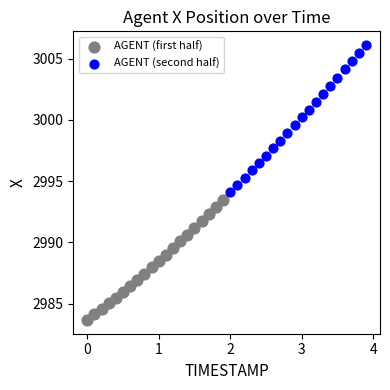

Which series has the largest Y range (max minus min)?

AGENT (second half)